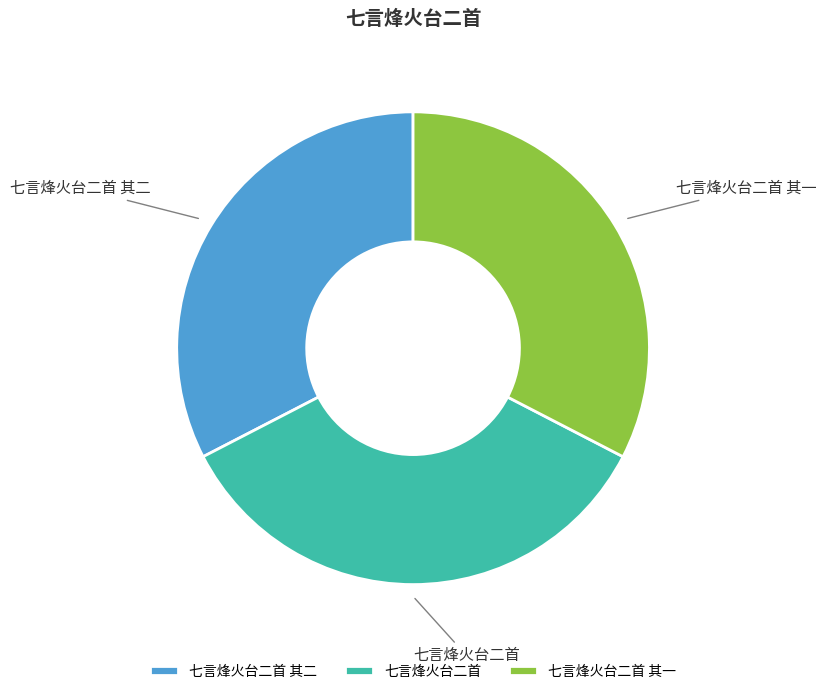

What is the ratio of the value at 七言烽火台二首 其二 to the value at 七言烽火台二首 其一?

1.0